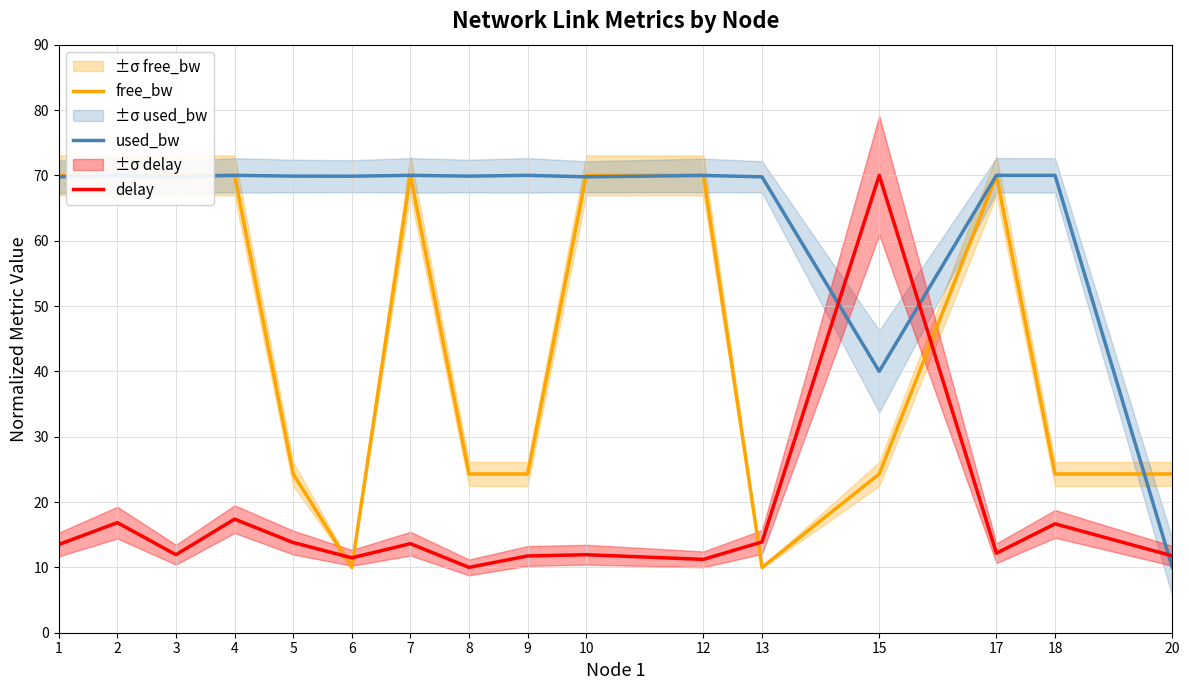

Which has a higher value, 12 or 2?

12